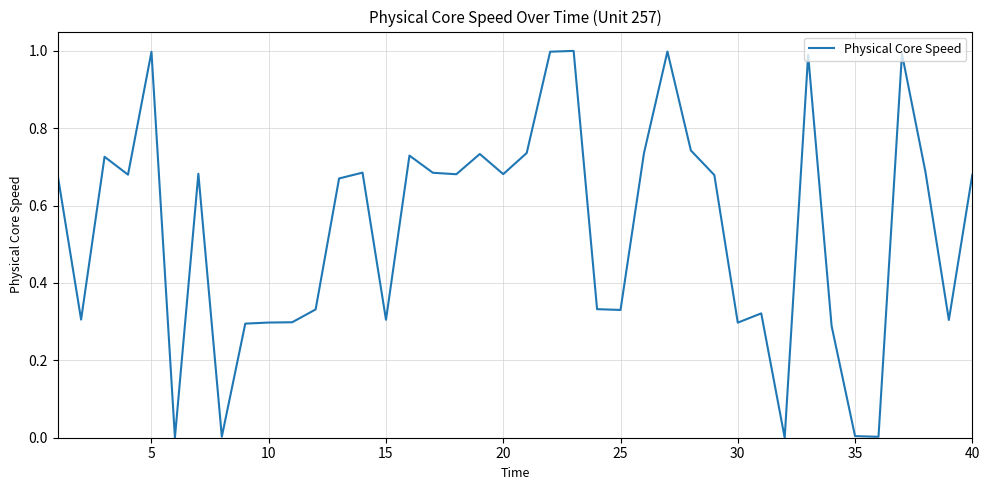

What is the greatest value displayed?

1.0